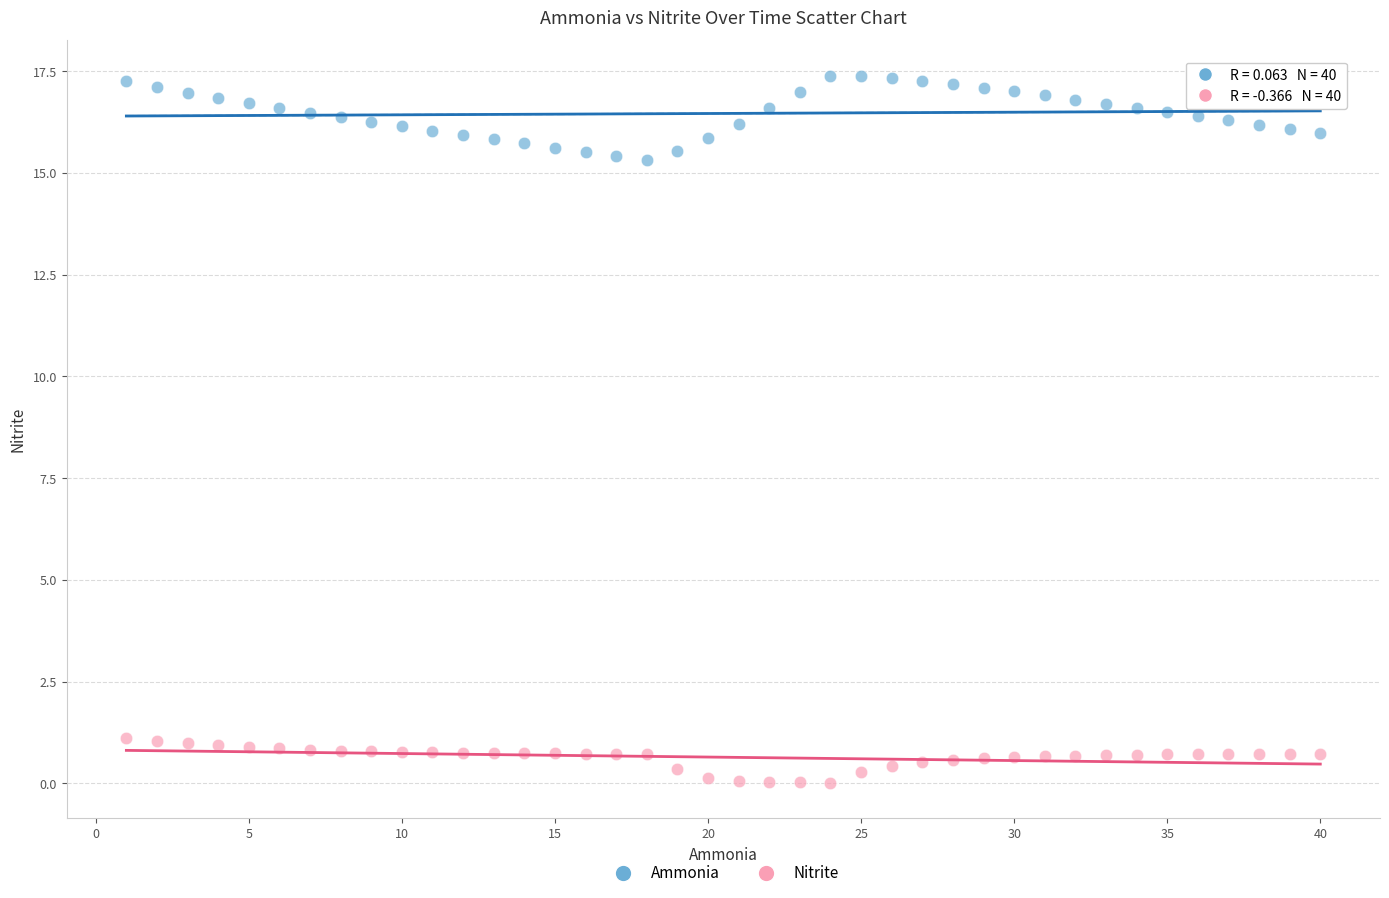

Across all data points, what is the range of X values (max minus min)?

39.0